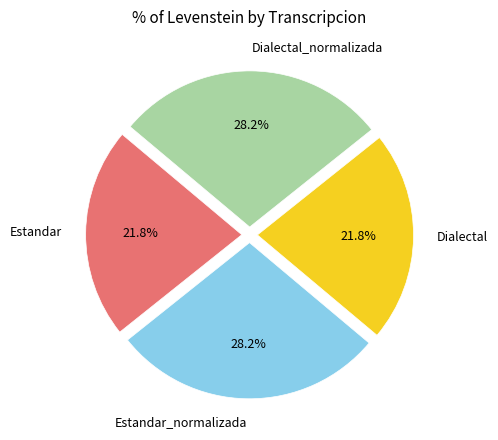

What percentage is the Estandar slice, to the nearest percent?

22%